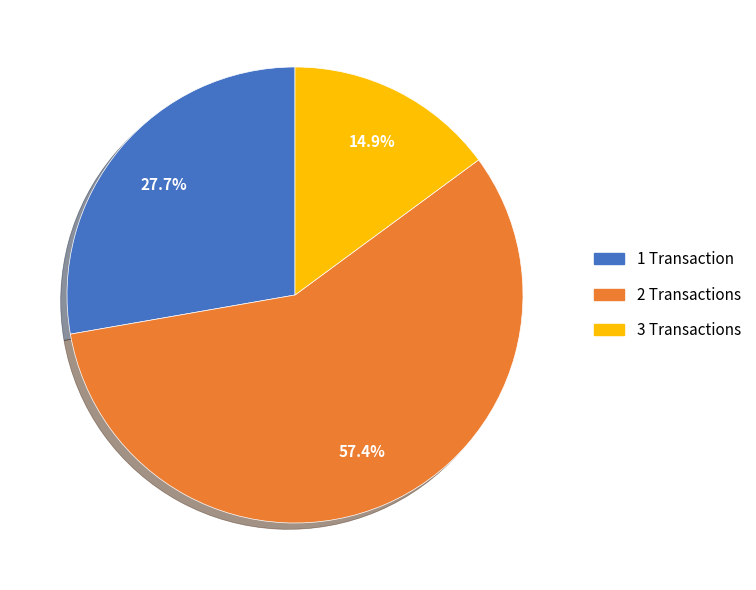

Which category has the smallest portion of the pie?

3 Transactions